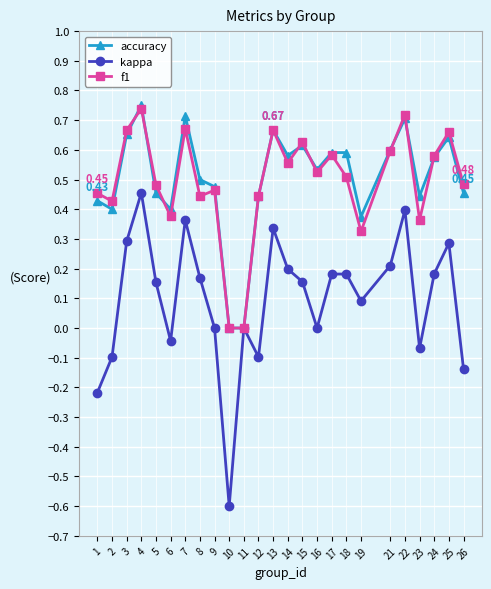

Count the f1 values in the range 0 to 1.

25